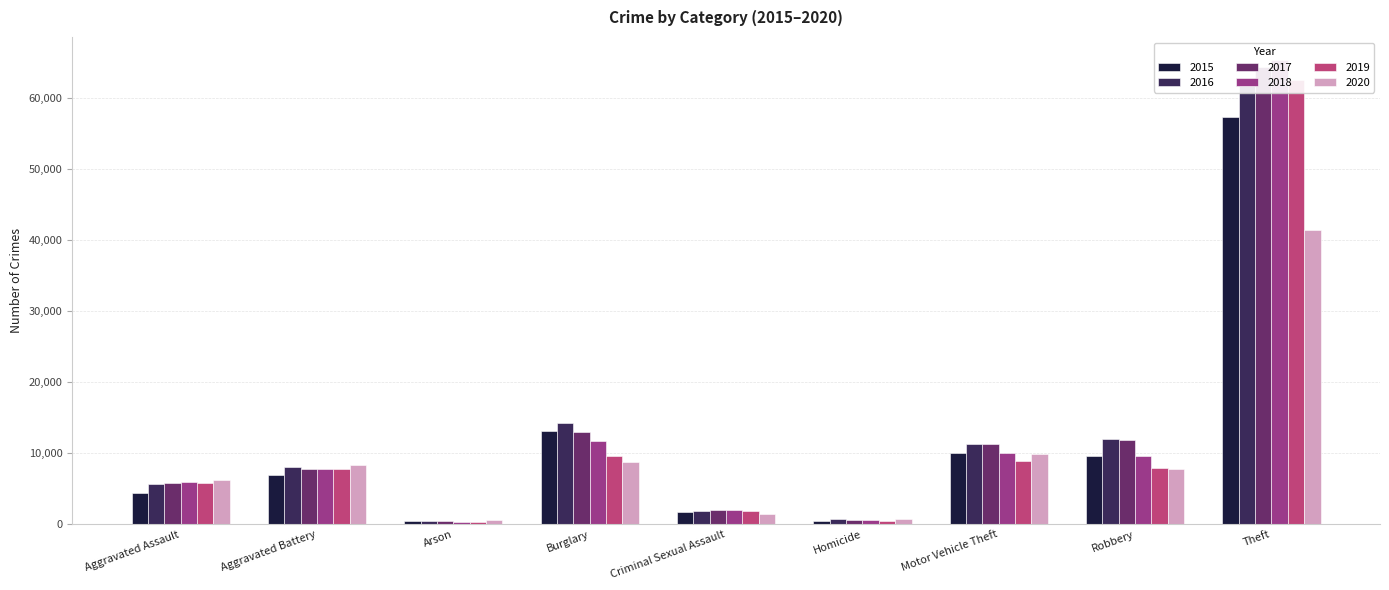

What is the difference between the 2018 values at Criminal Sexual Assault and Motor Vehicle Theft?

7936